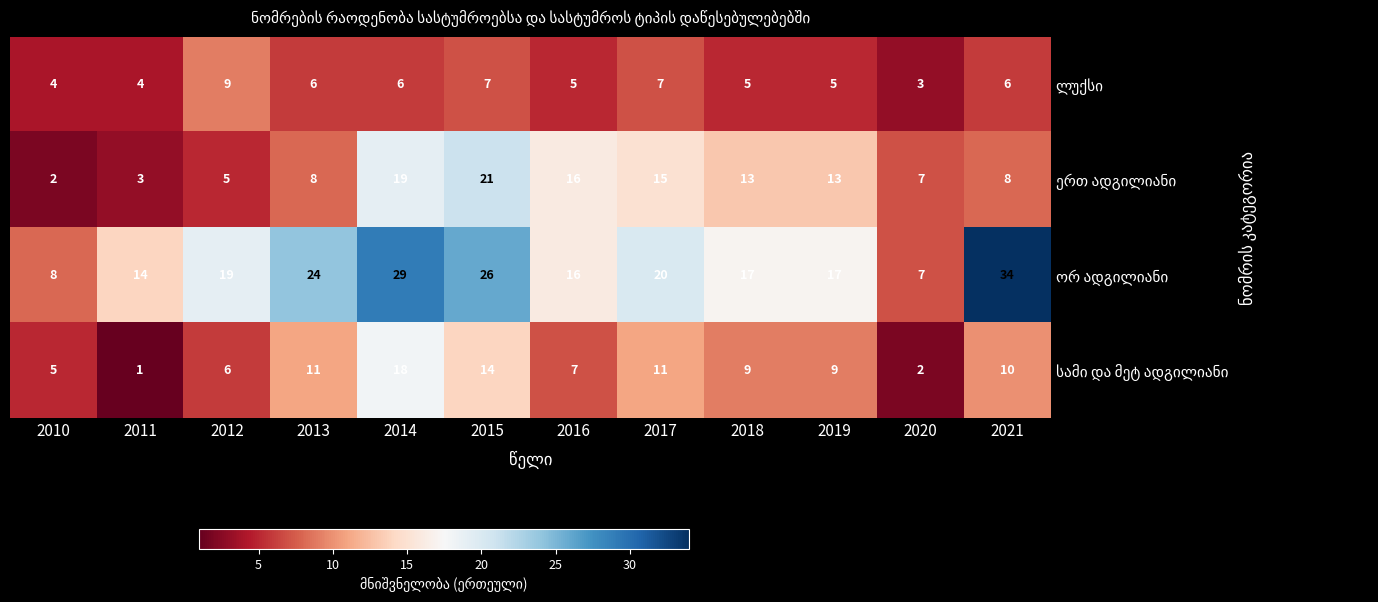

Which label corresponds to the largest value in the chart?

2021